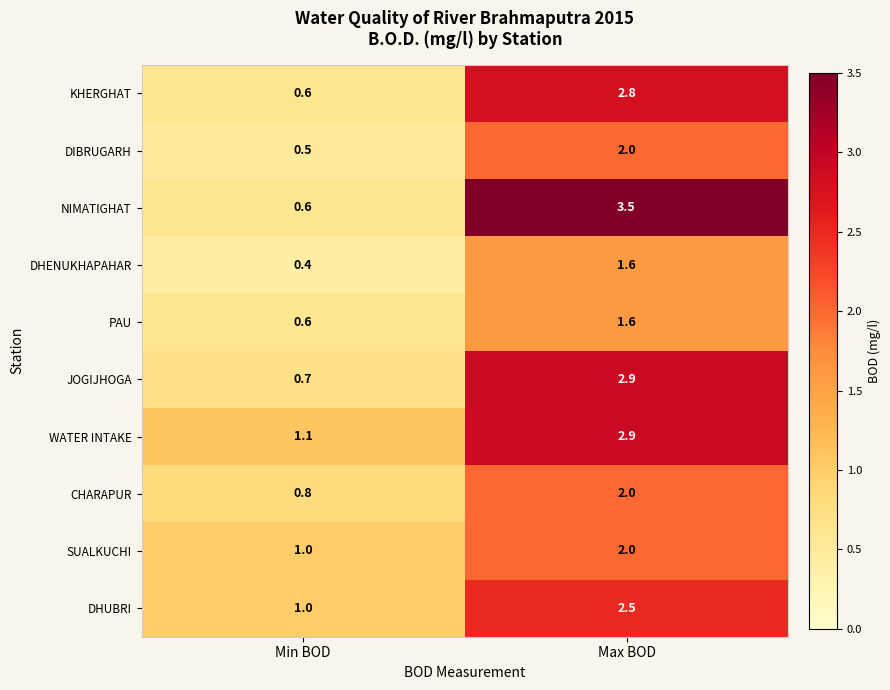

What is the difference between the highest and lowest values at Min BOD?

0.7